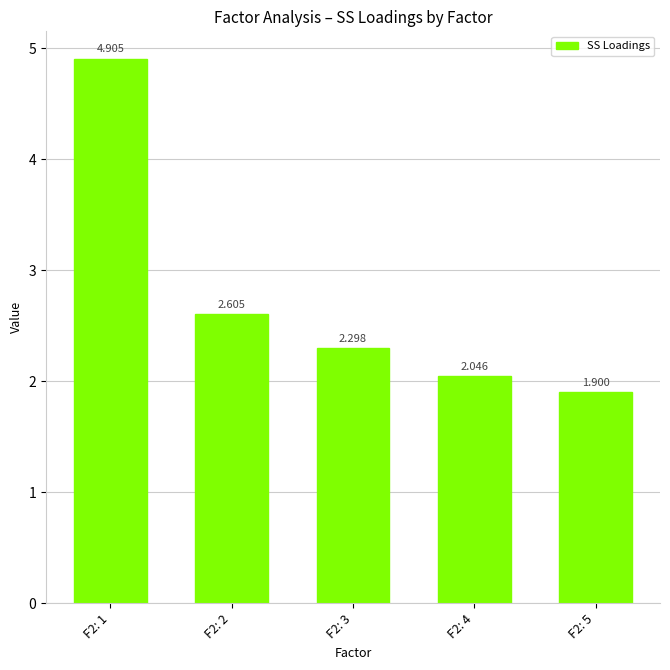

Between F2: 4 and F2: 5, which is larger?

F2: 4